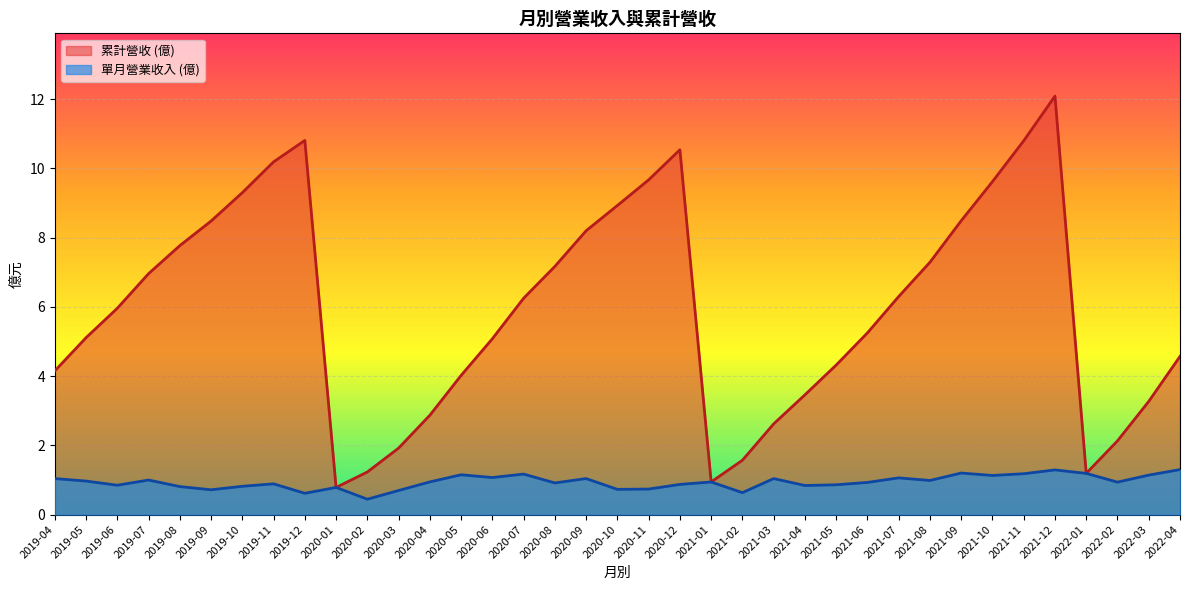

Count the number of data series in this chart.

2